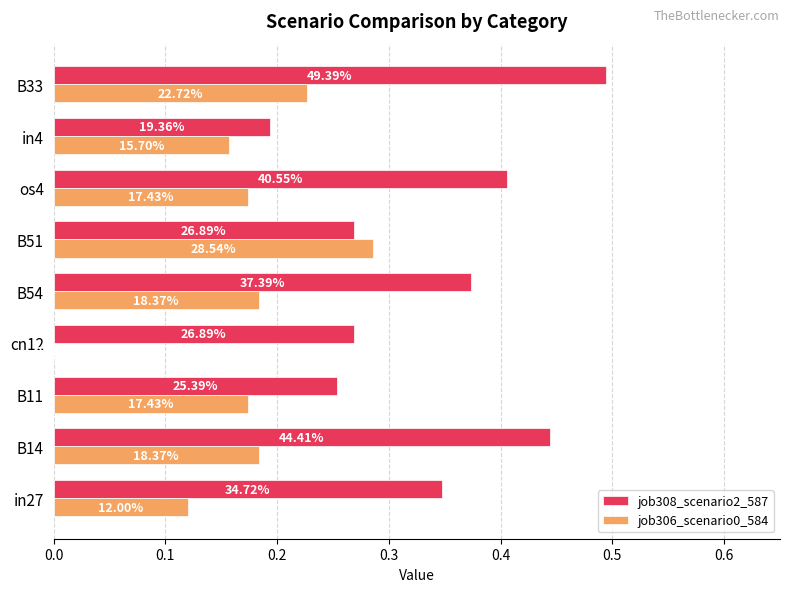

What are all the series names shown in the legend?

job308_scenario2_587, job306_scenario0_584